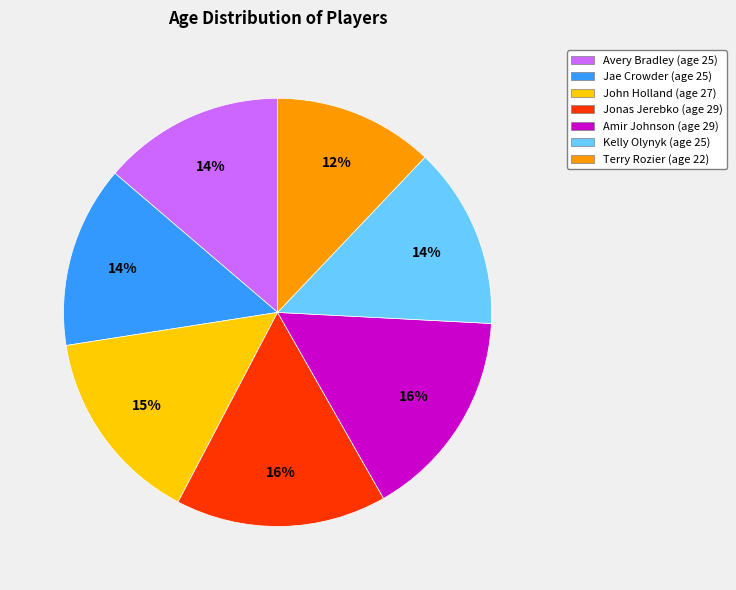

To the nearest percent, what is the difference between the largest and smallest slice percentages?

4%